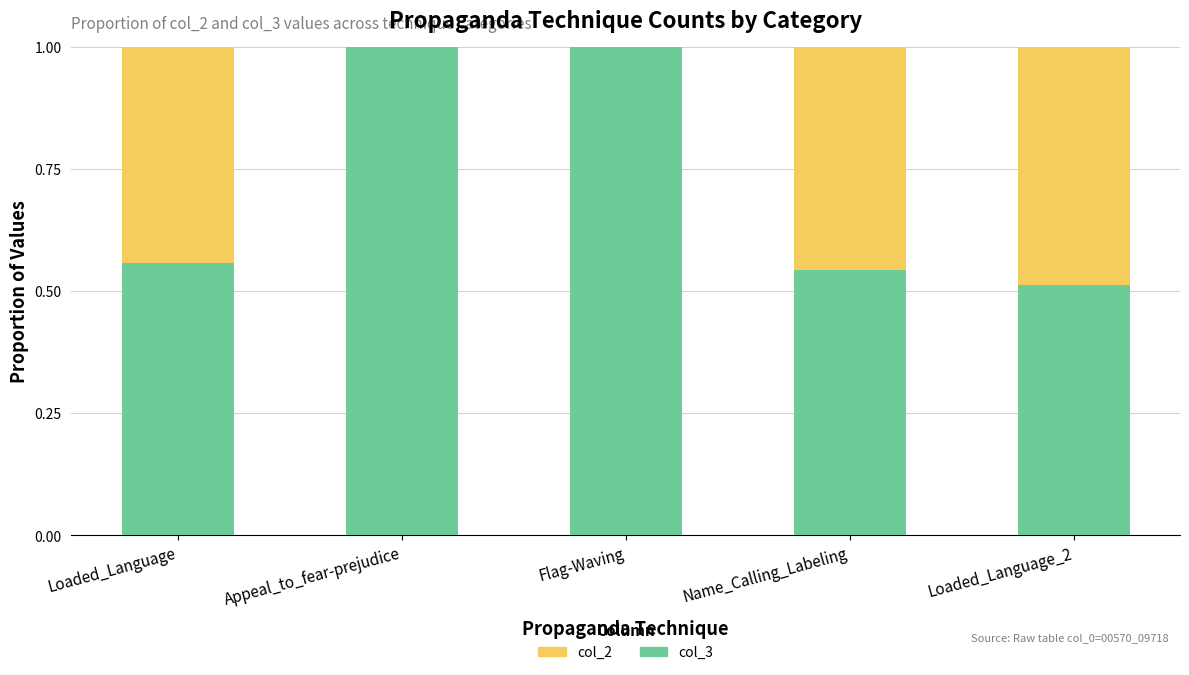

What is the total value across all series at Name_Calling_Labeling?

1.0